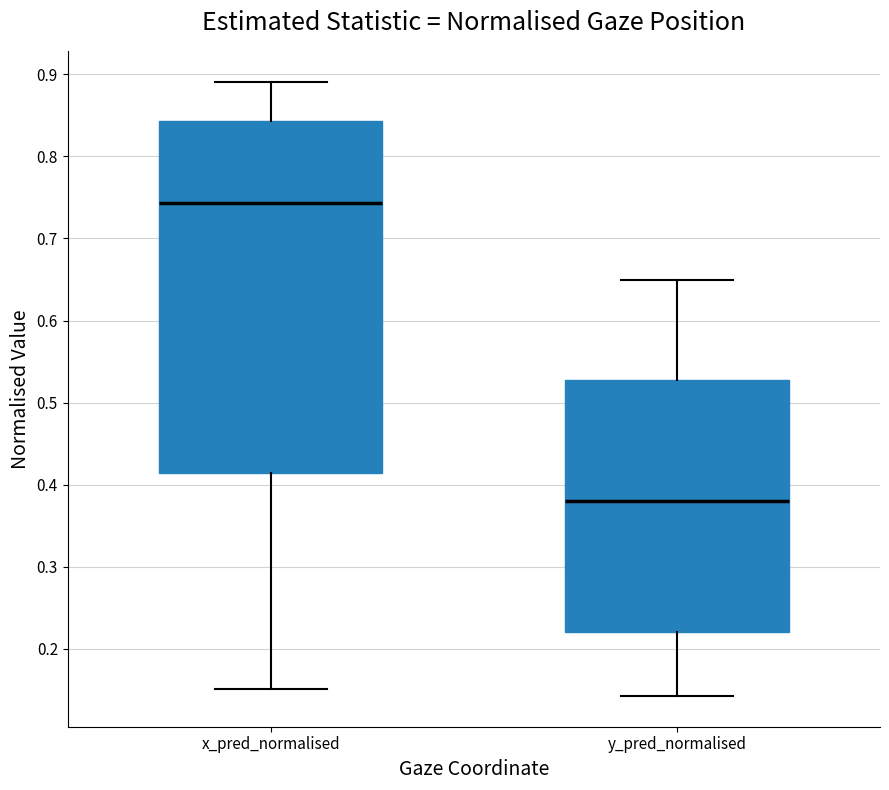

Which box has the highest median line?

x_pred_normalised